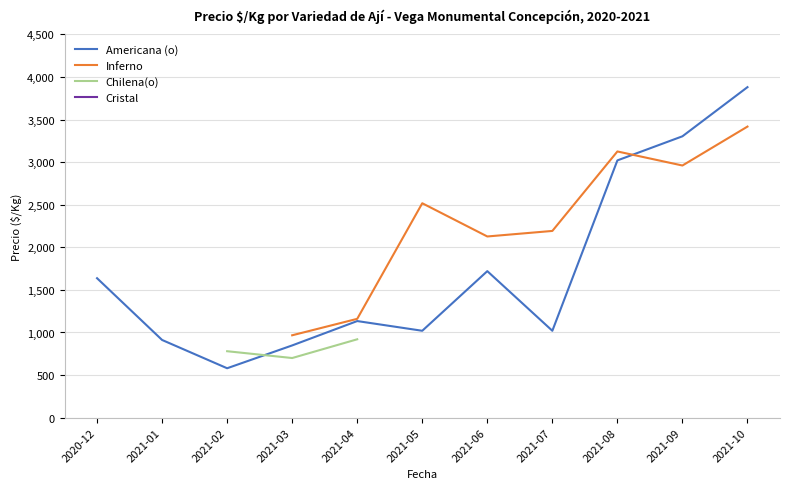

True or false: Cristal and Inferno intersect in this chart.

False